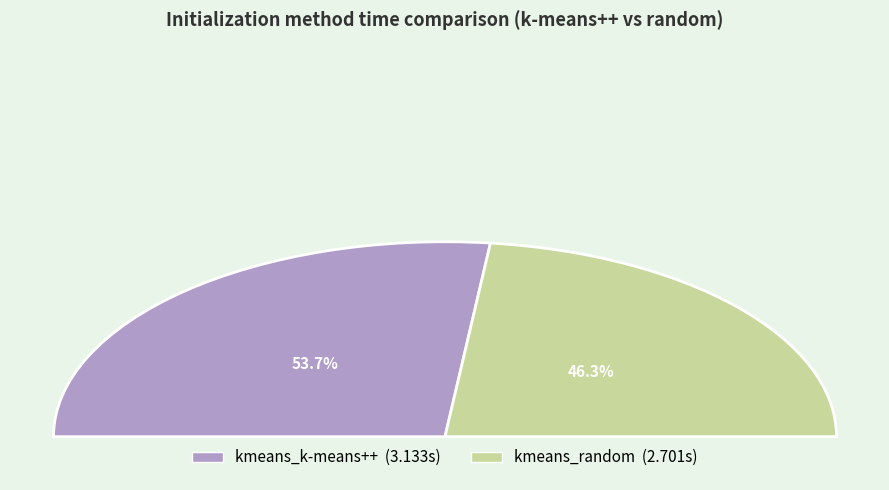

Does kmeans_random represent more than half of the total?

No